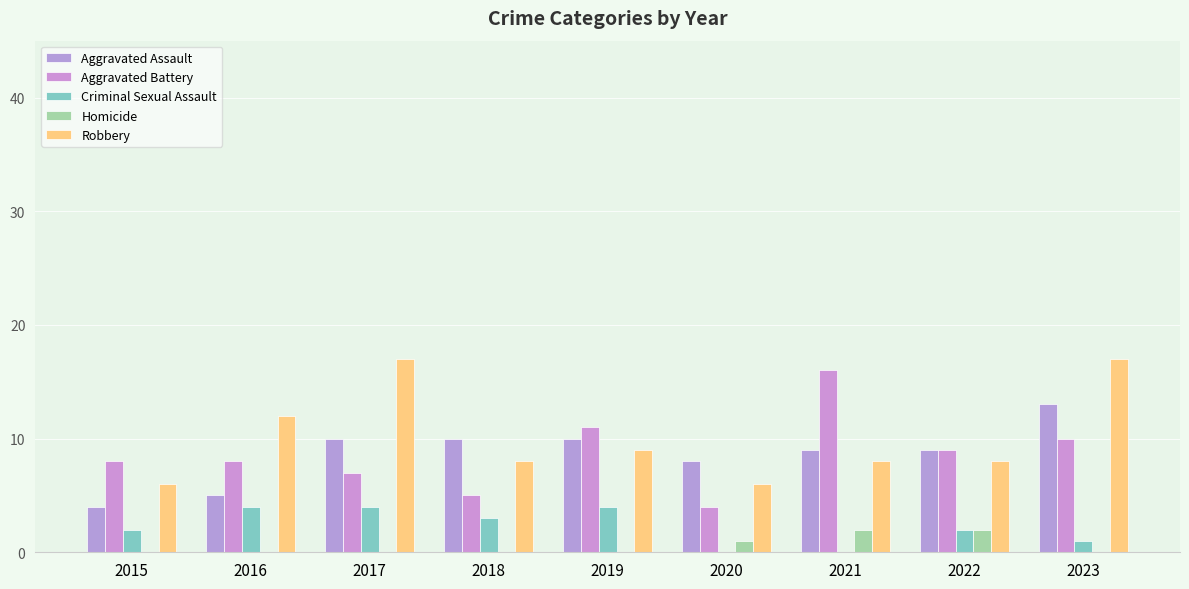

What is the average value of the Aggravated Battery series?

9